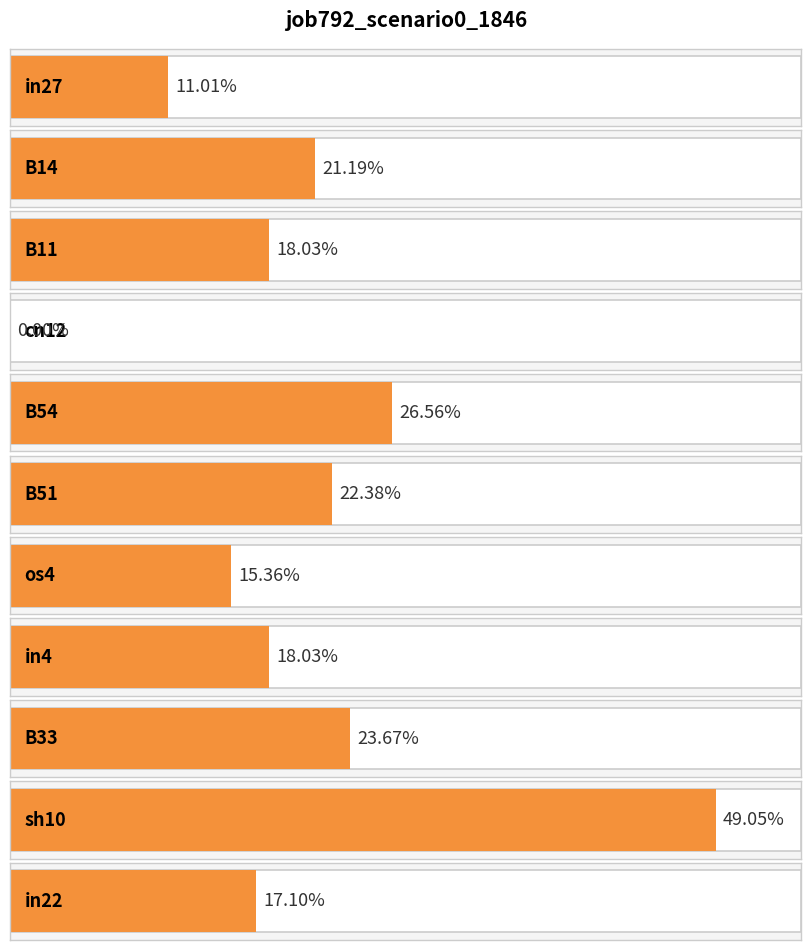

The value at B51 is 0.1. True or false?

False